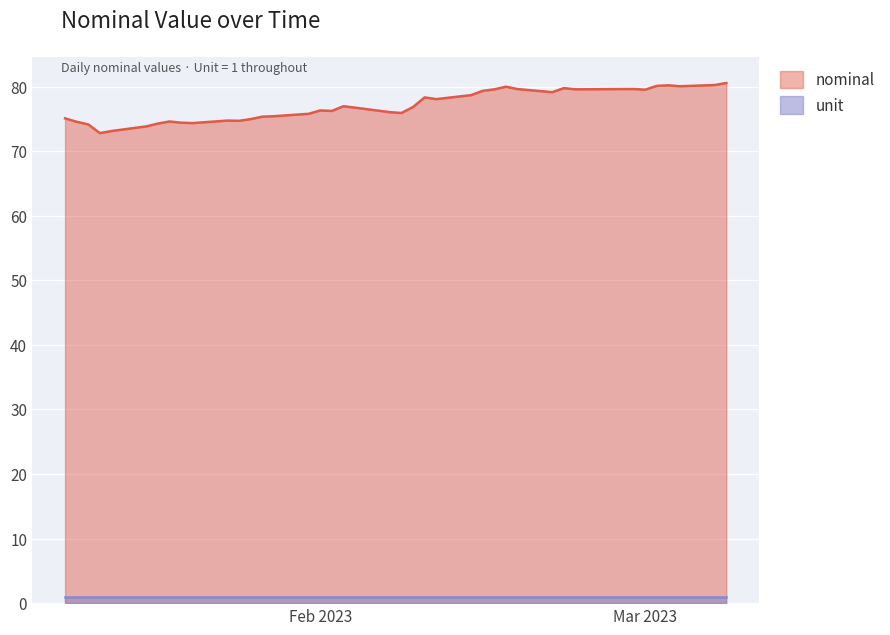

What is the difference between the values at 2023-02-07 and 2023-02-16?

3.5